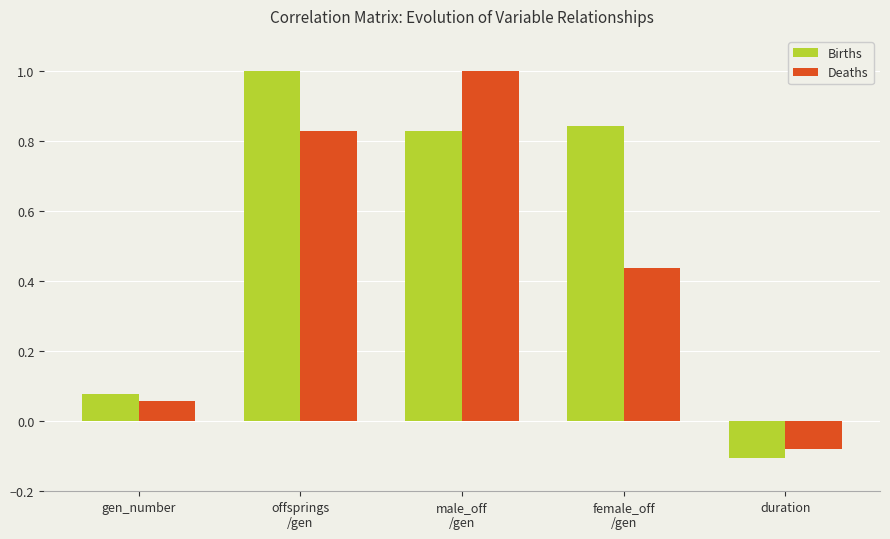

What are all the series names shown in the legend?

Births, Deaths